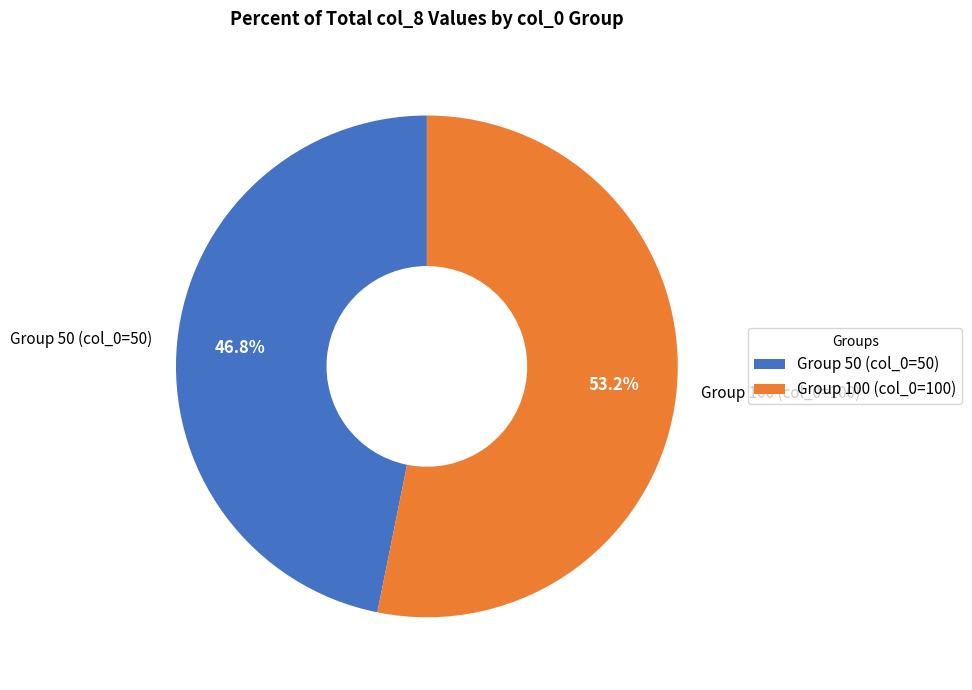

Is there a majority slice in this chart?

Yes